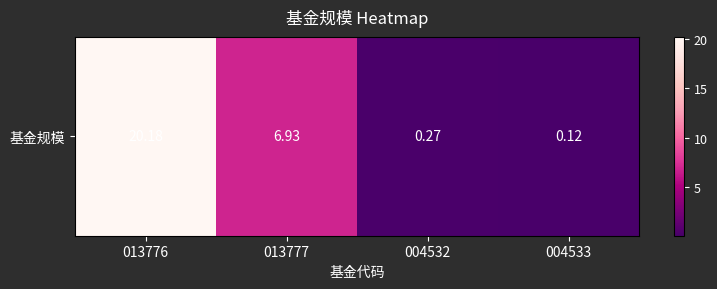

Where is the data nearest to the value 10?

013777